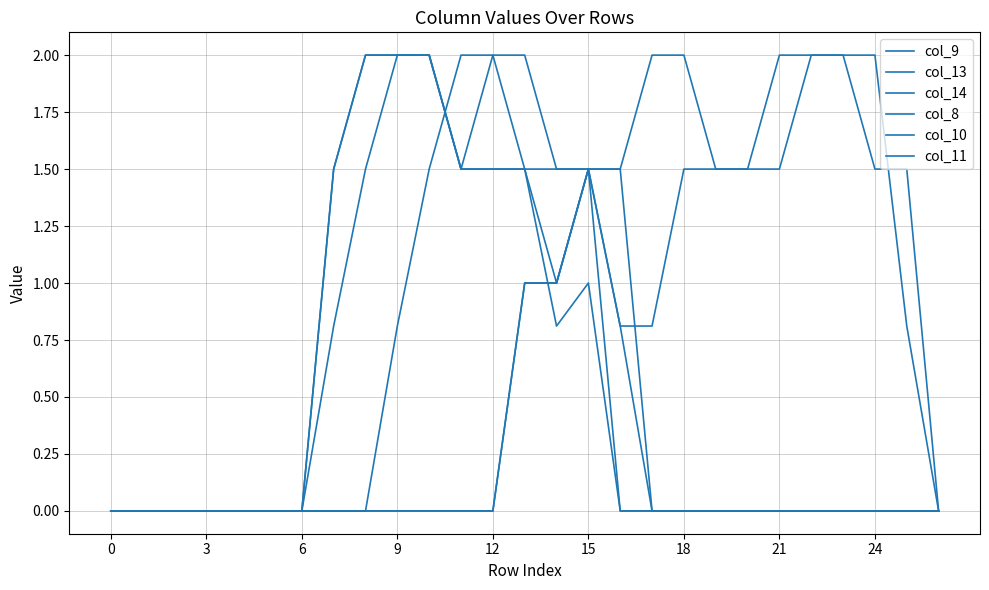

How many lines are shown in the chart?

6